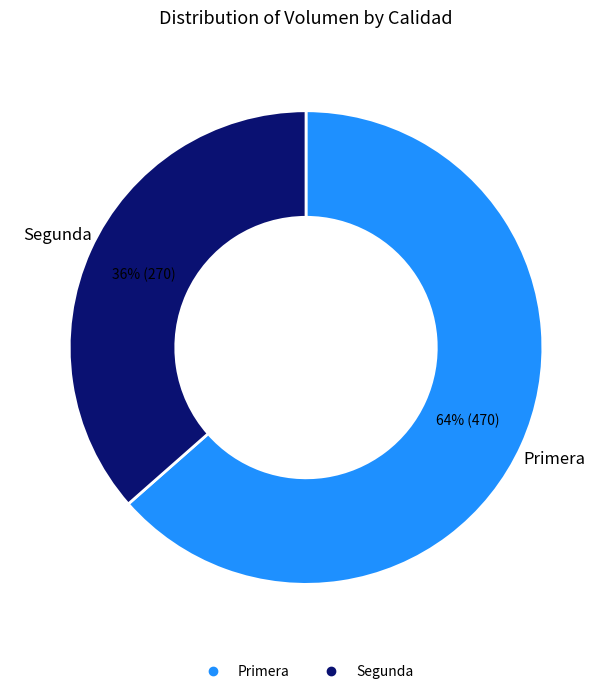

Is there a majority slice in this chart?

Yes